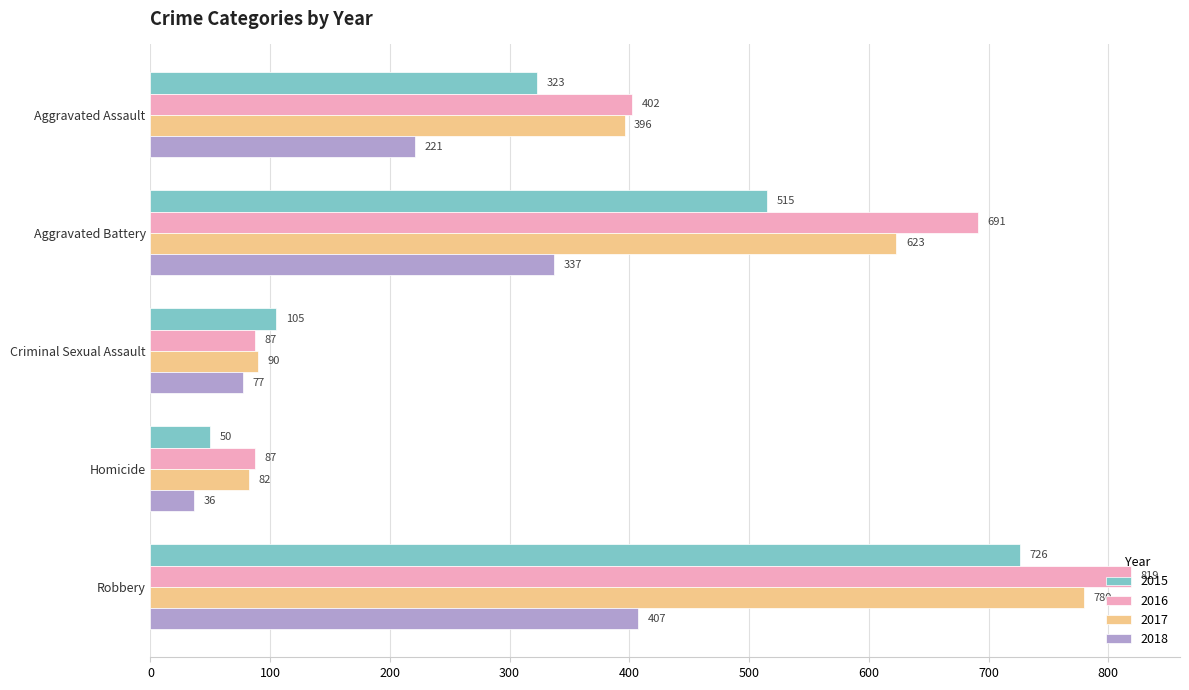

What is the difference between the maximum and minimum values in the 2017 series?

698